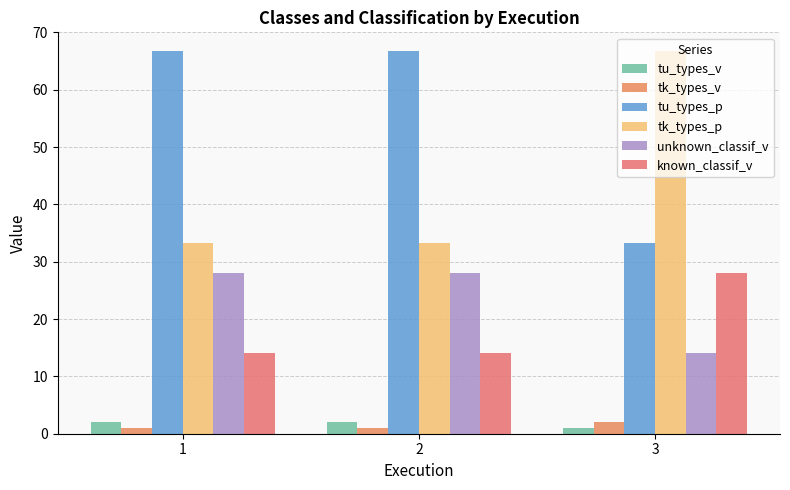

How many bars are there in each group?

6